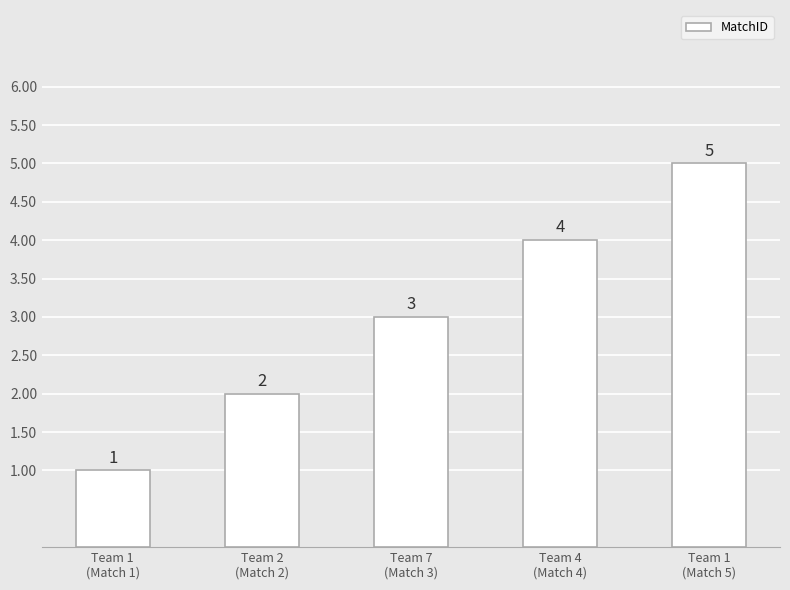

Is it true that the value at Team 1
(Match 5) is 5?

True